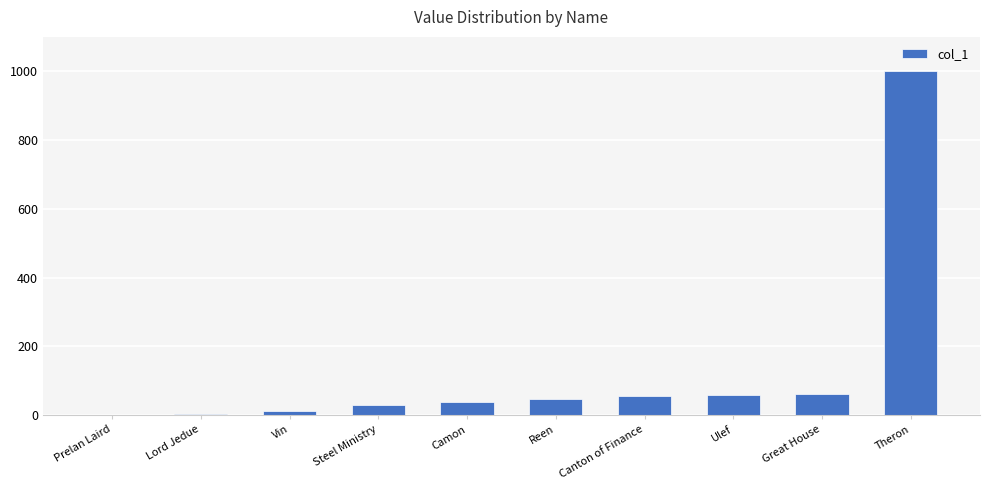

What is the change in value from Great House to Theron?

+939